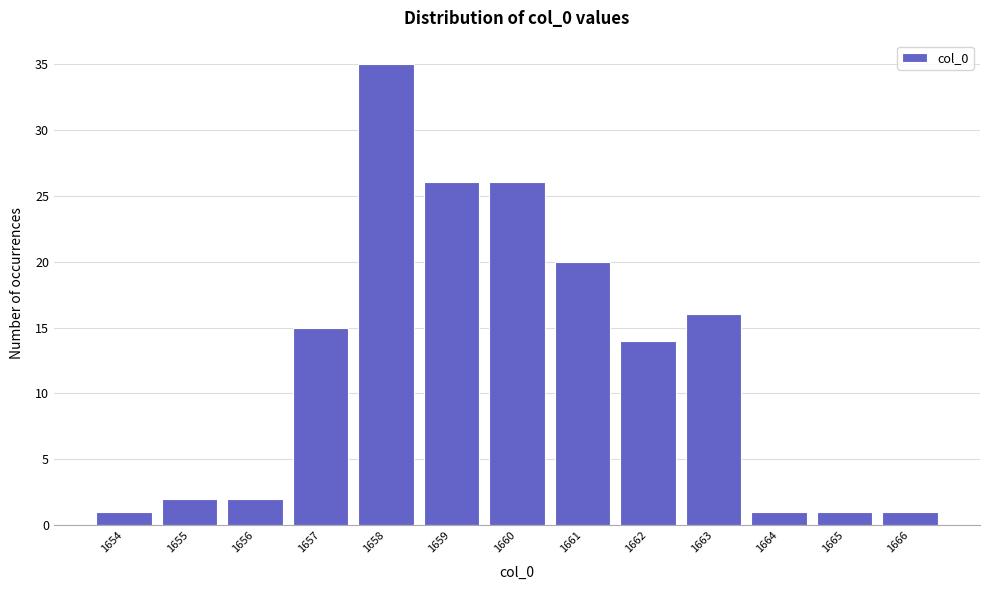

Reading left to right, list every bar in this chart as the range it spans on the x-axis followed by its height. The values are not printed on the chart, so give them approximately, as read against the axis.

1653.5 to 1654.5: 1
1654.5 to 1655.5: 2
1655.5 to 1656.5: 2
1656.5 to 1657.5: 15
1657.5 to 1658.5: 35
1658.5 to 1659.5: 26
1659.5 to 1660.5: 26
1660.5 to 1661.5: 20
1661.5 to 1662.5: 14
1662.5 to 1663.5: 16
1663.5 to 1664.5: 1
1664.5 to 1665.5: 1
1665.5 to 1666.5: 1